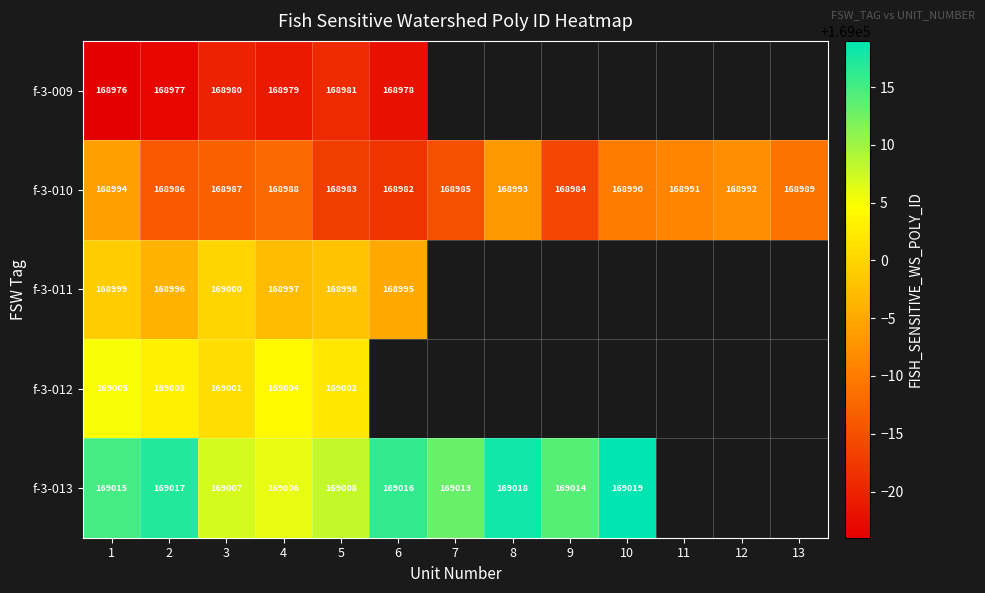

What is the total value across all series at 1?

844989